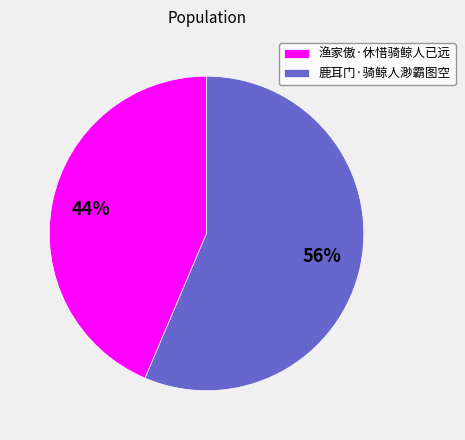

To the nearest percent, what percentage of the pie is 渔家傲·休惜骑鲸人已远?

44%